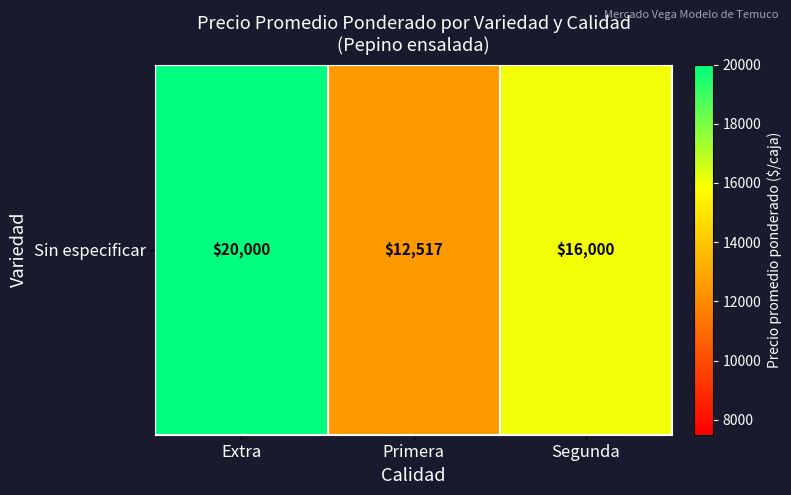

Reading left to right, what are all the values shown in this chart?

Extra=20000	Primera=12517	Segunda=16000